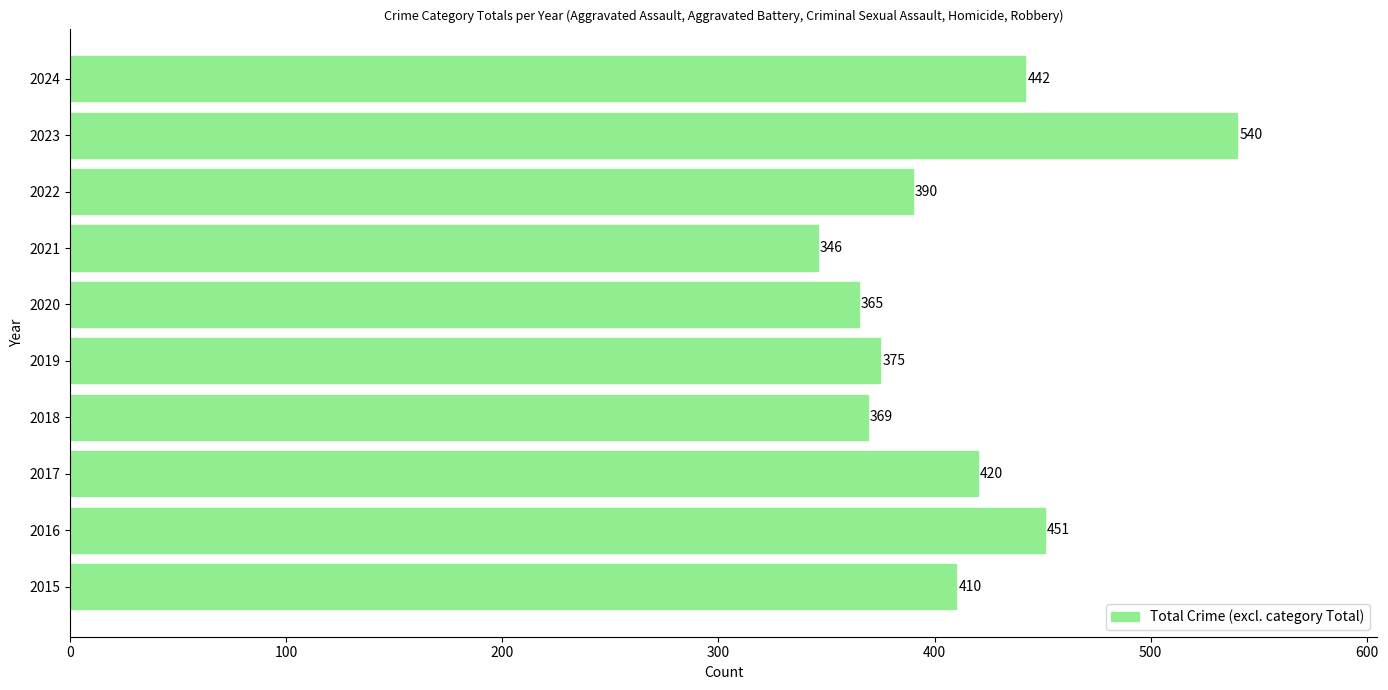

Reading bottom to top, transcribe all the data shown in this chart.

2015=410	2016=451	2017=420	2018=369	2019=375	2020=365	2021=346	2022=390	2023=540	2024=442